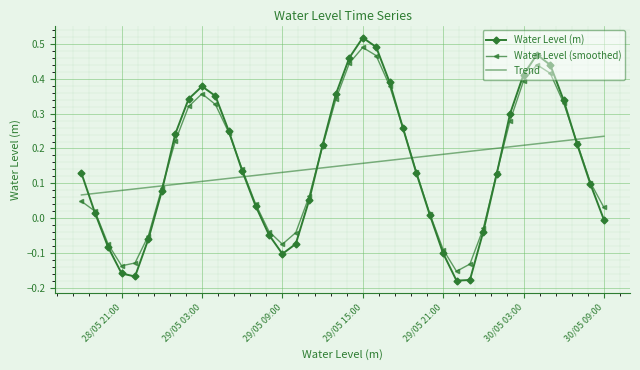

Which series has the largest range (max minus min)?

Water Level (m)